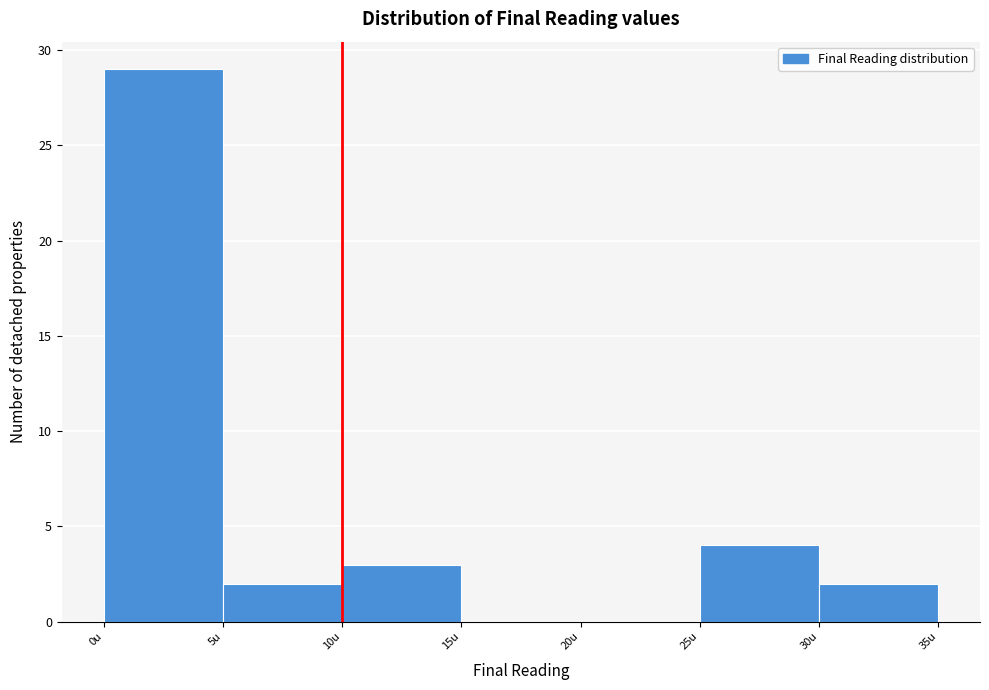

Reading left to right, list every bar in this chart as the range it spans on the x-axis followed by its height. The values are not printed on the chart, so give them approximately, as read against the axis.

0 to 5: 29
5 to 10: 2
10 to 15: 3
15 to 20: 0
20 to 25: 0
25 to 30: 4
30 to 35: 2